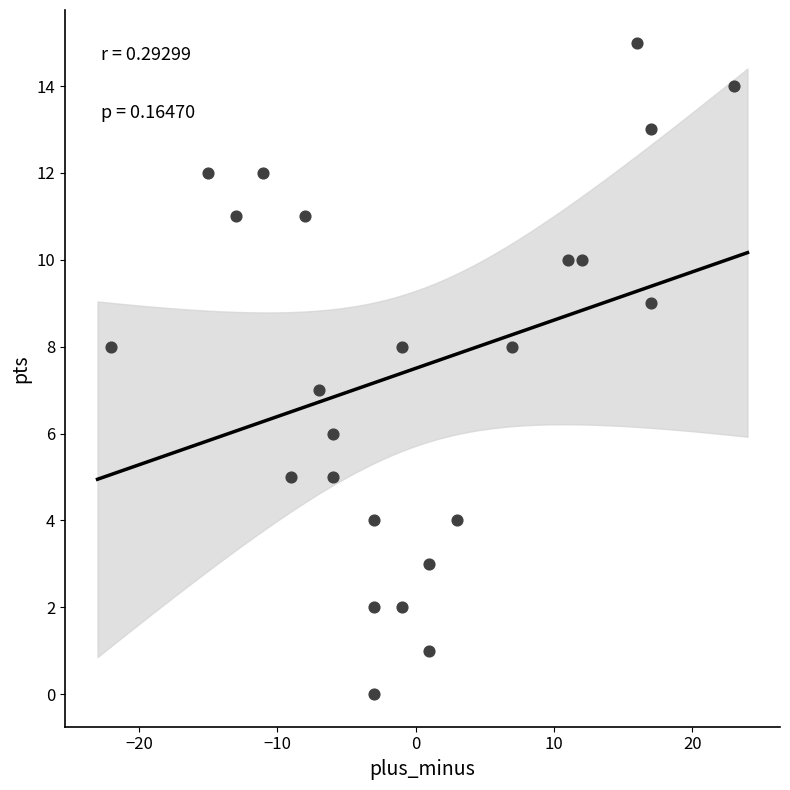

What is the range of Y values (max minus min)?

15